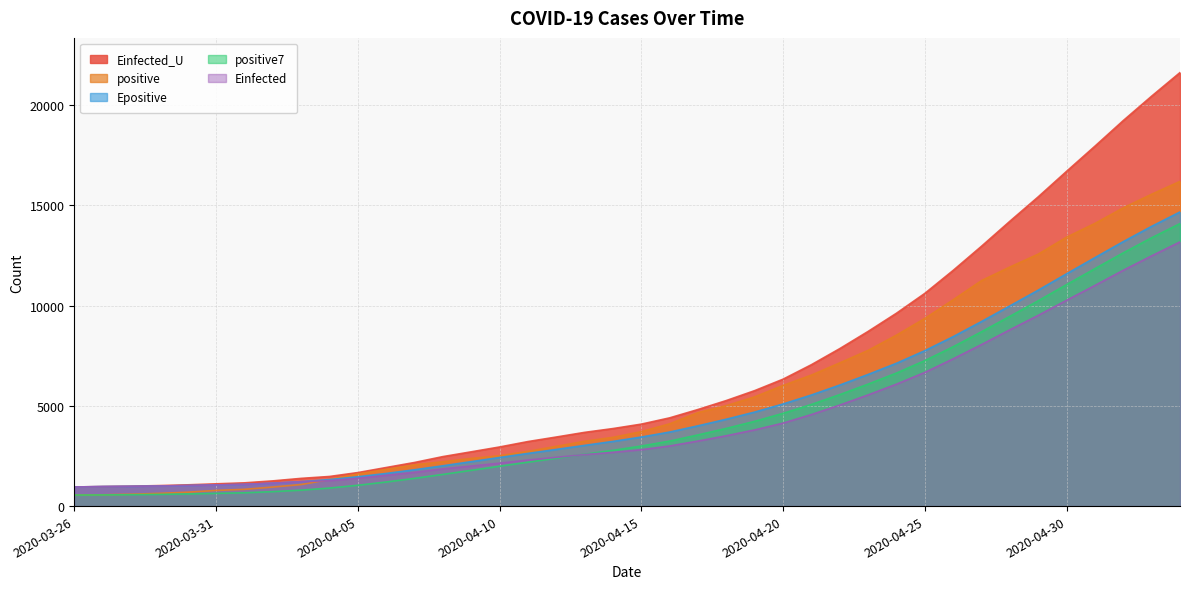

What is the minimum value shown in the chart?

549.0